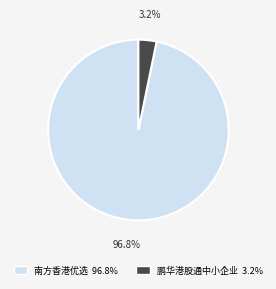

Is there any slice that represents more than half of the pie?

Yes